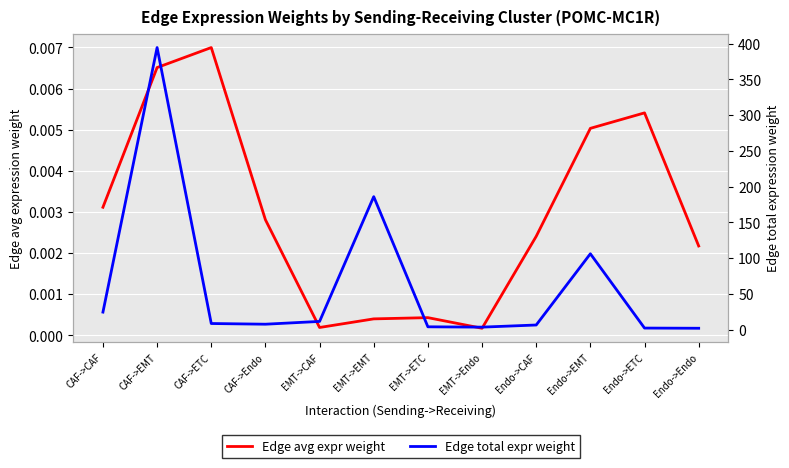

Where does the Edge total expr weight series first go above 8?

CAF->CAF